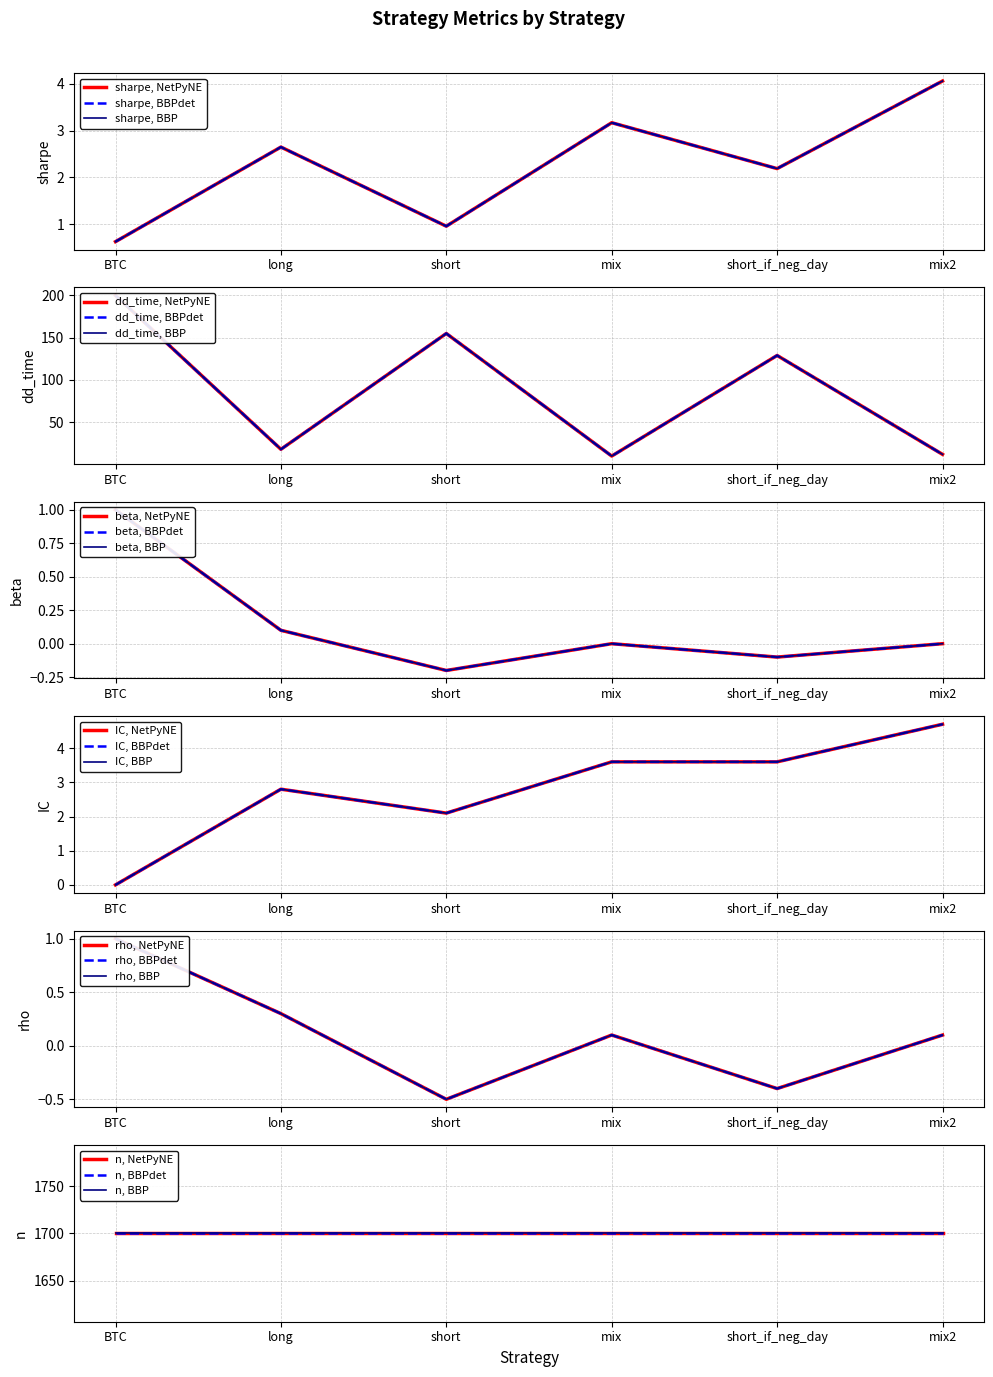

The value of sharpe at short is 1.0. True or false?

True